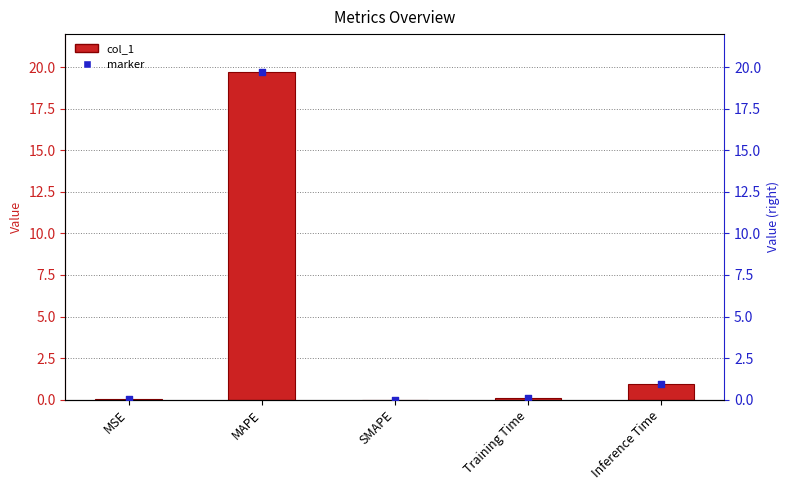

At which category is the sum across all series the highest?

MAPE